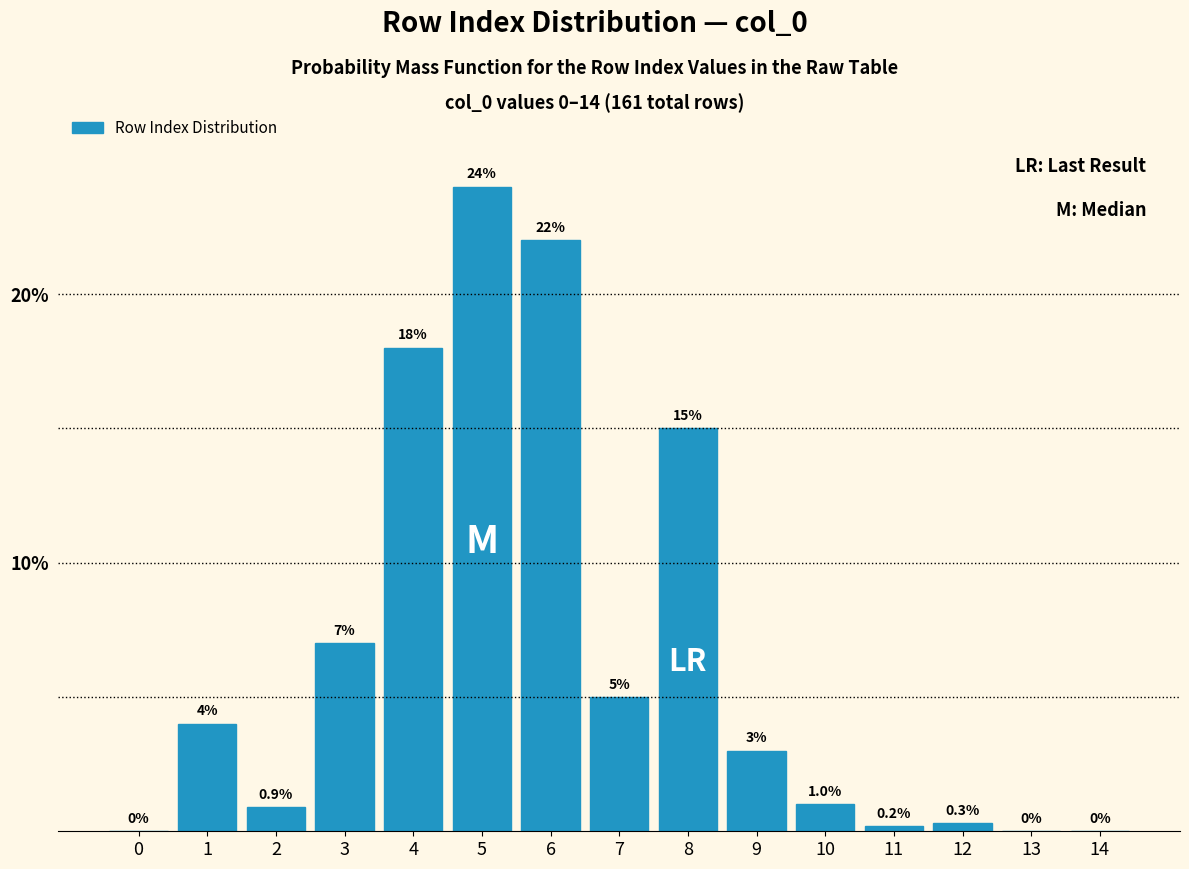

Reading left to right, what are all the values shown in this chart?

0=0.0	1=4.0	2=0.9	3=7.0	4=18.0	5=24.0	6=22.0	7=5.0	8=15.0	9=3.0	10=1.0	11=0.2	12=0.3	13=0.0	14=0.0